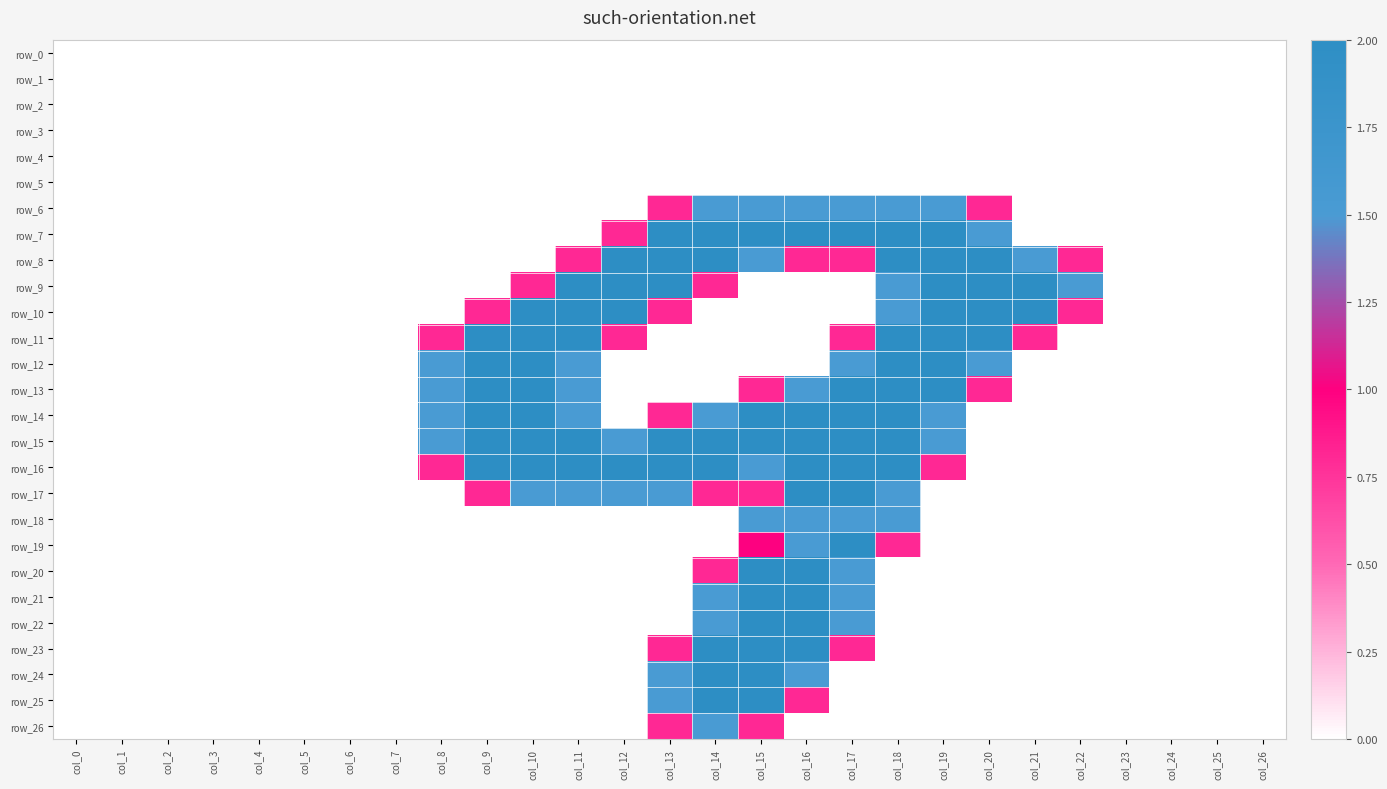

How many categories are shown in the chart?

27